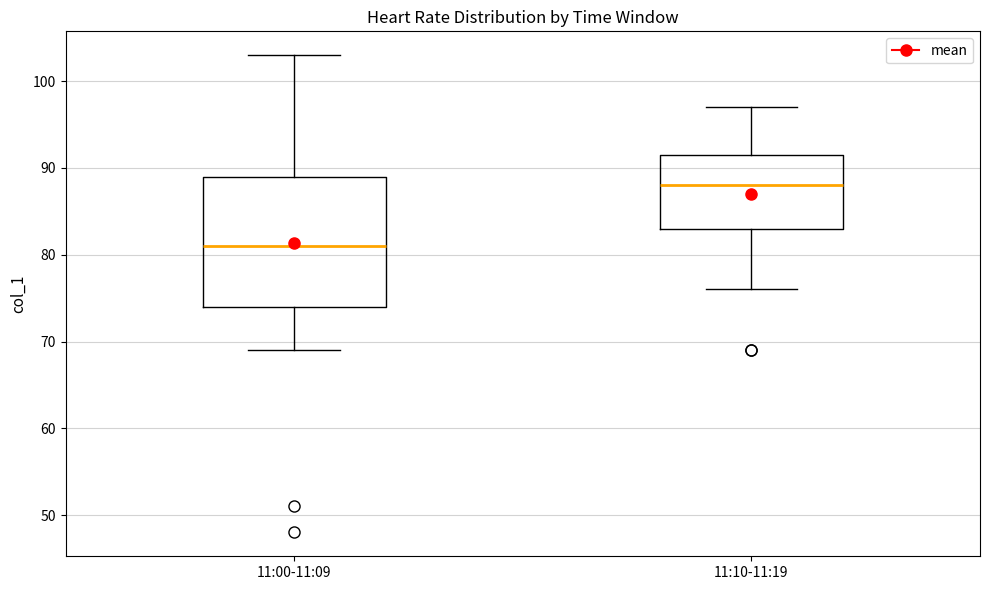

Where does the lower whisker of the box for 11:10-11:19 end on the y-axis? The values are not printed on the chart, so give them approximately, as read against the axis.

76